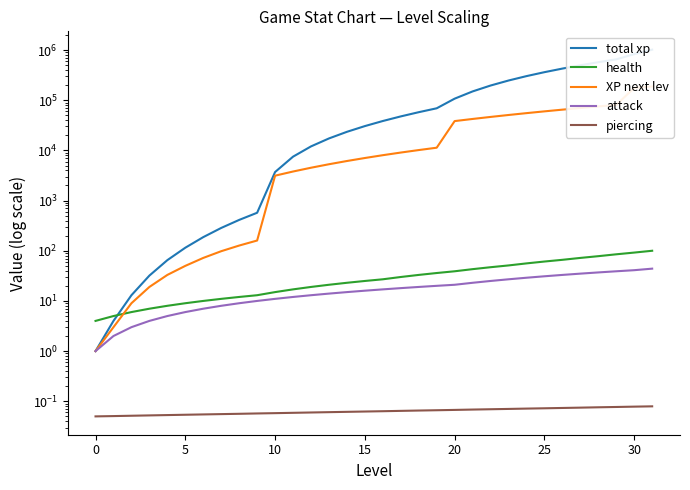

Which category has the highest value in the XP next lev series?

31